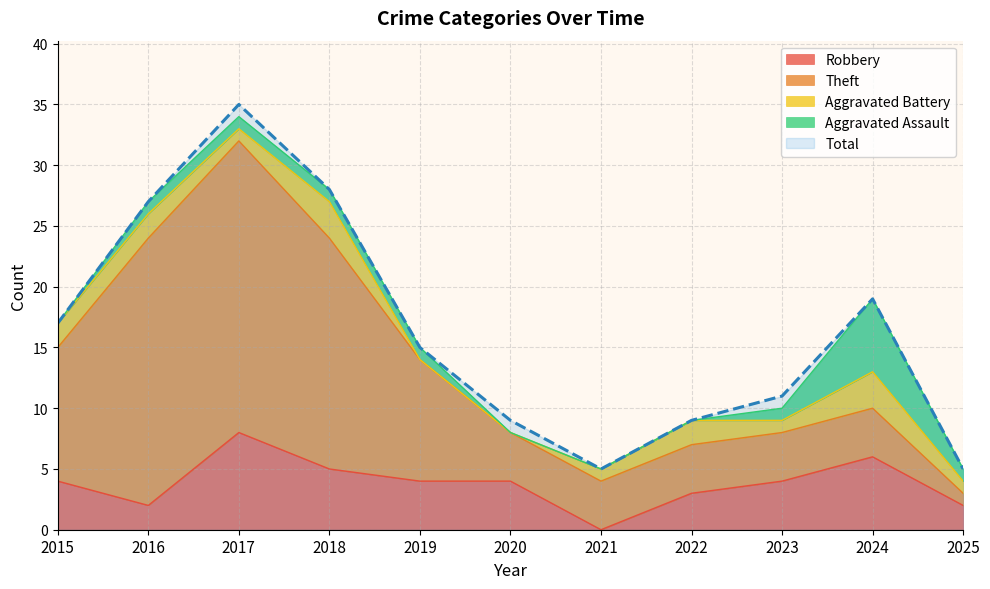

Where is Robbery nearest to the value 4?

2015